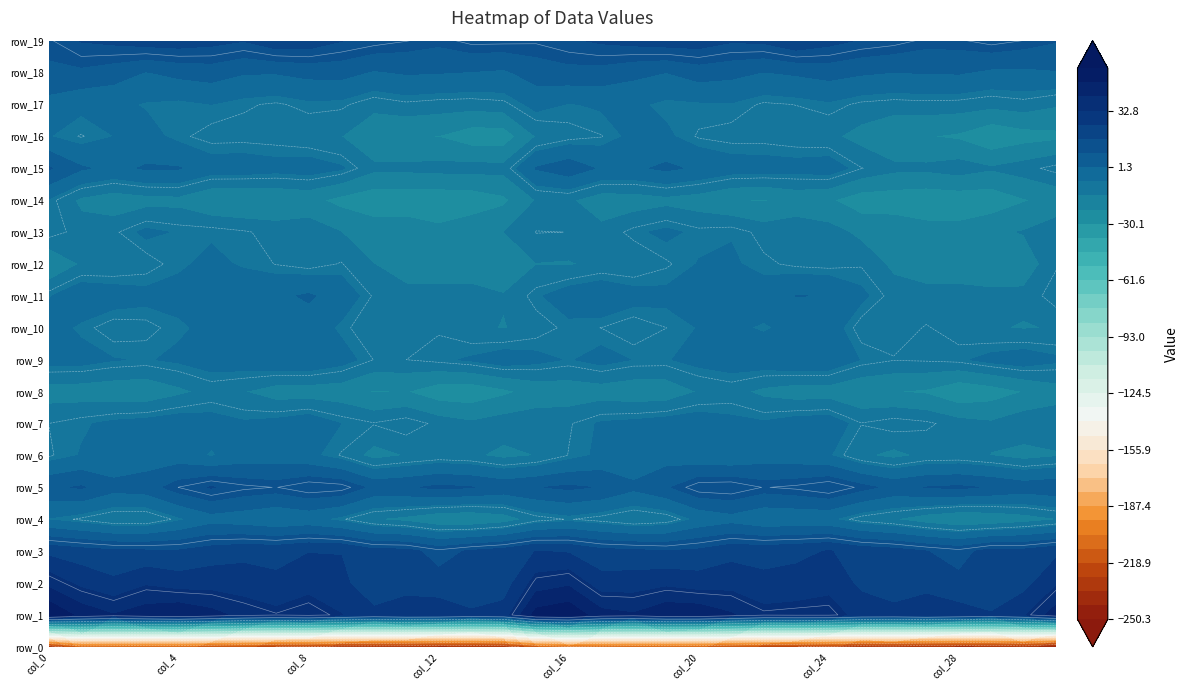

What is the sum of the row_18 values at 1 and 30?

7.0